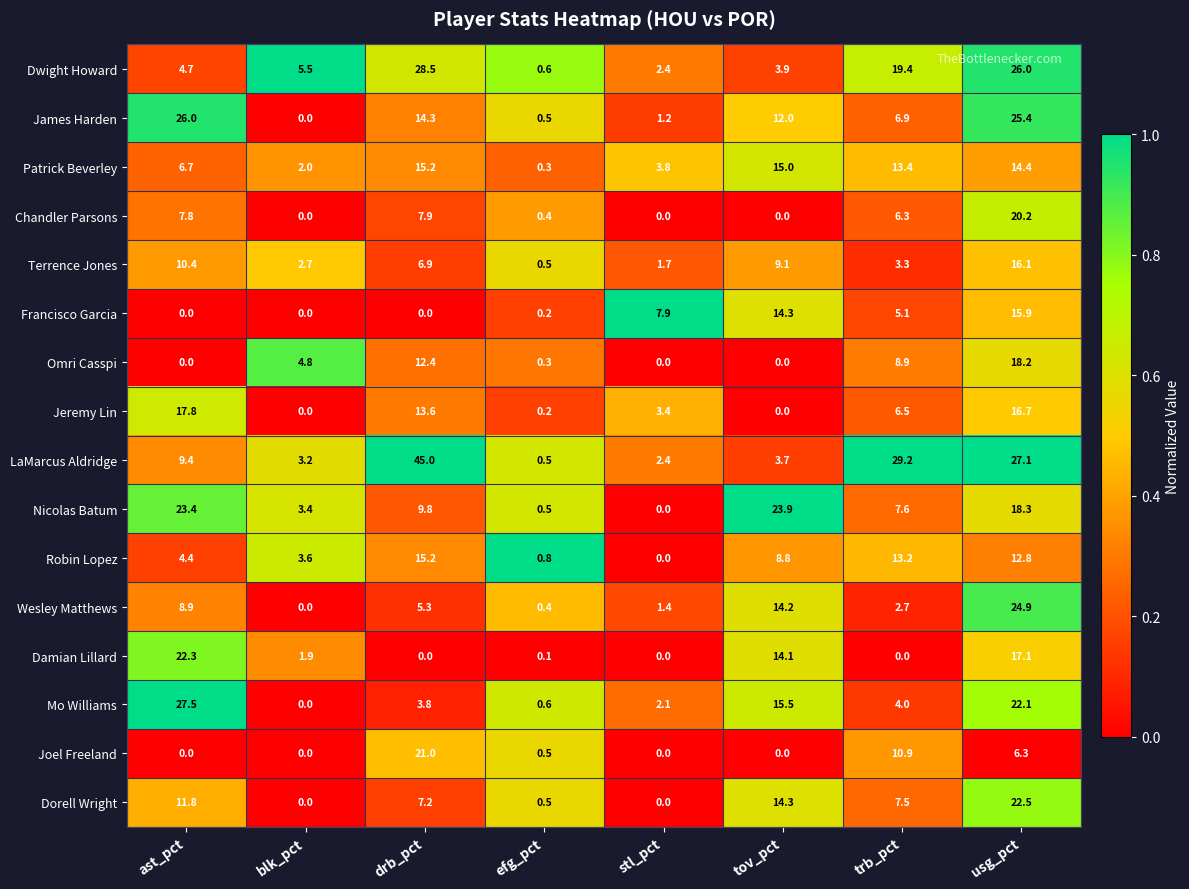

Which series has the widest spread of values?

LaMarcus Aldridge